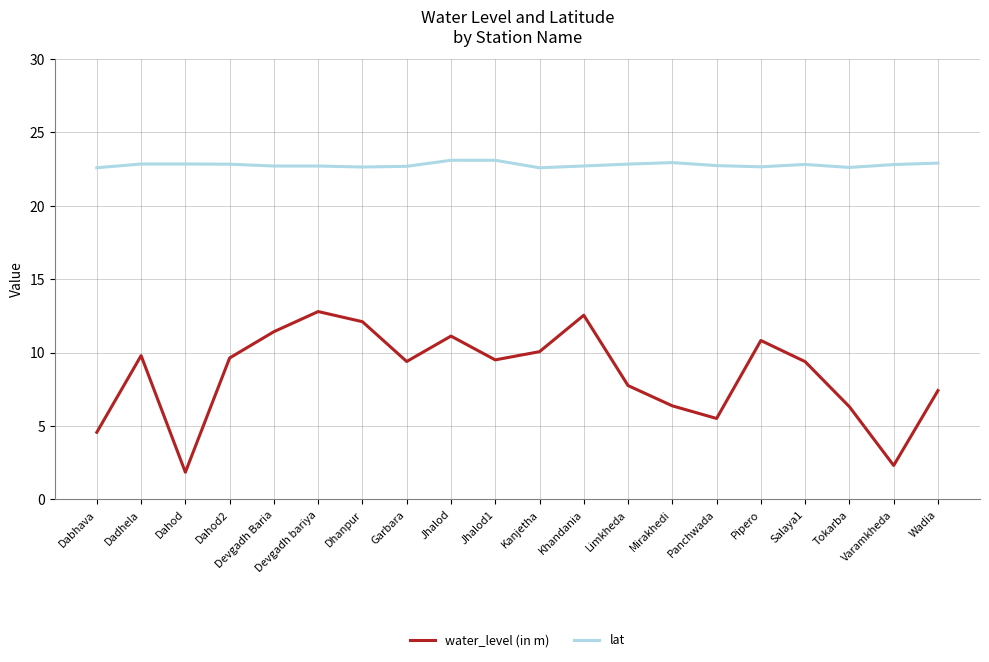

What is the maximum value for water_level (in m)?

12.8